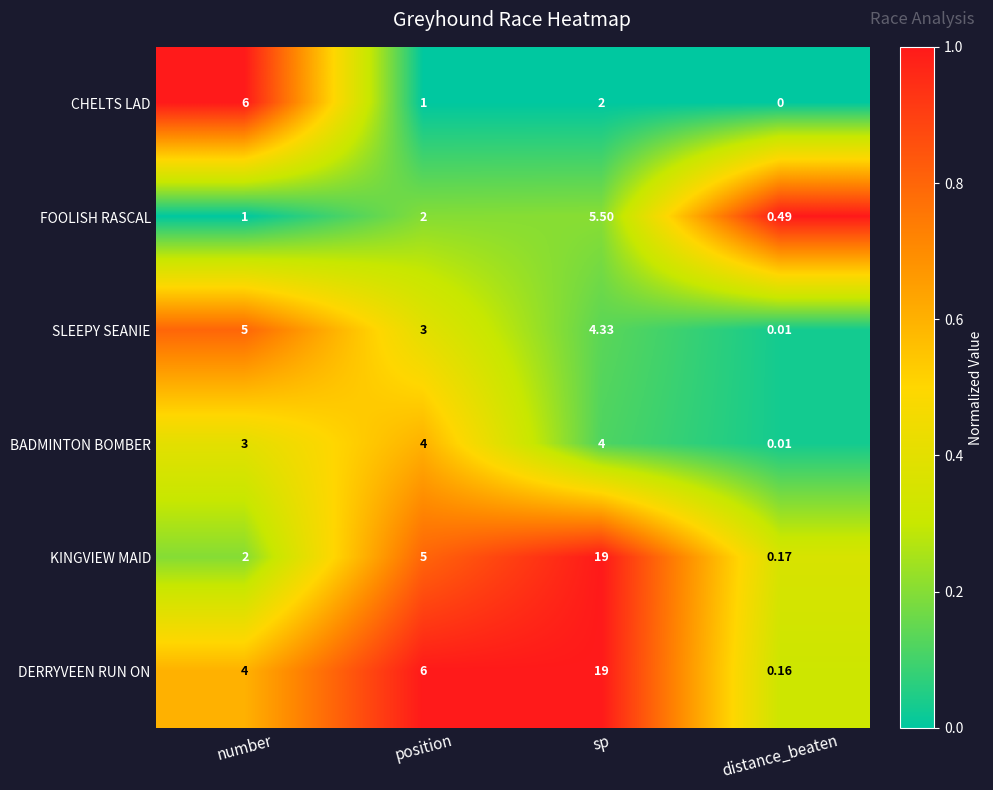

Which series has the widest spread of values?

DERRYVEEN RUN ON